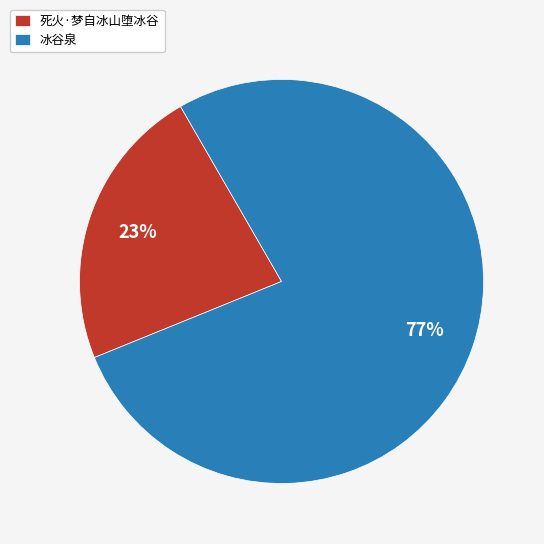

Combined, do 冰谷泉 and 死火·梦自冰山堕冰谷 account for over 50%?

Yes